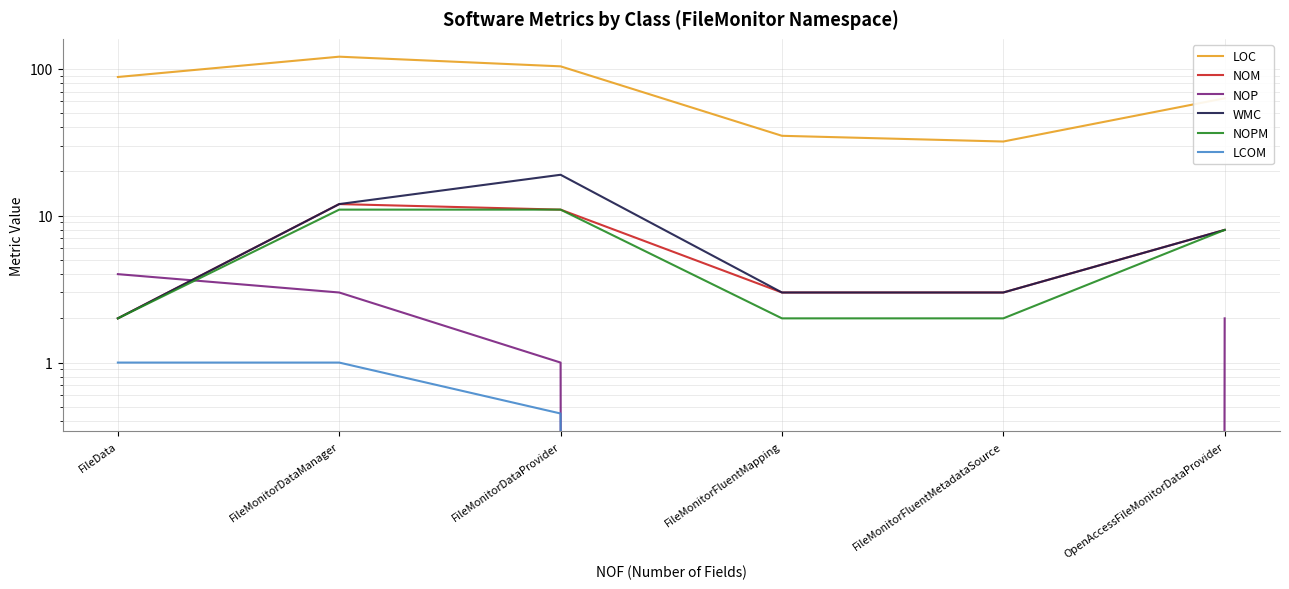

What is the smallest value displayed?

-1.0